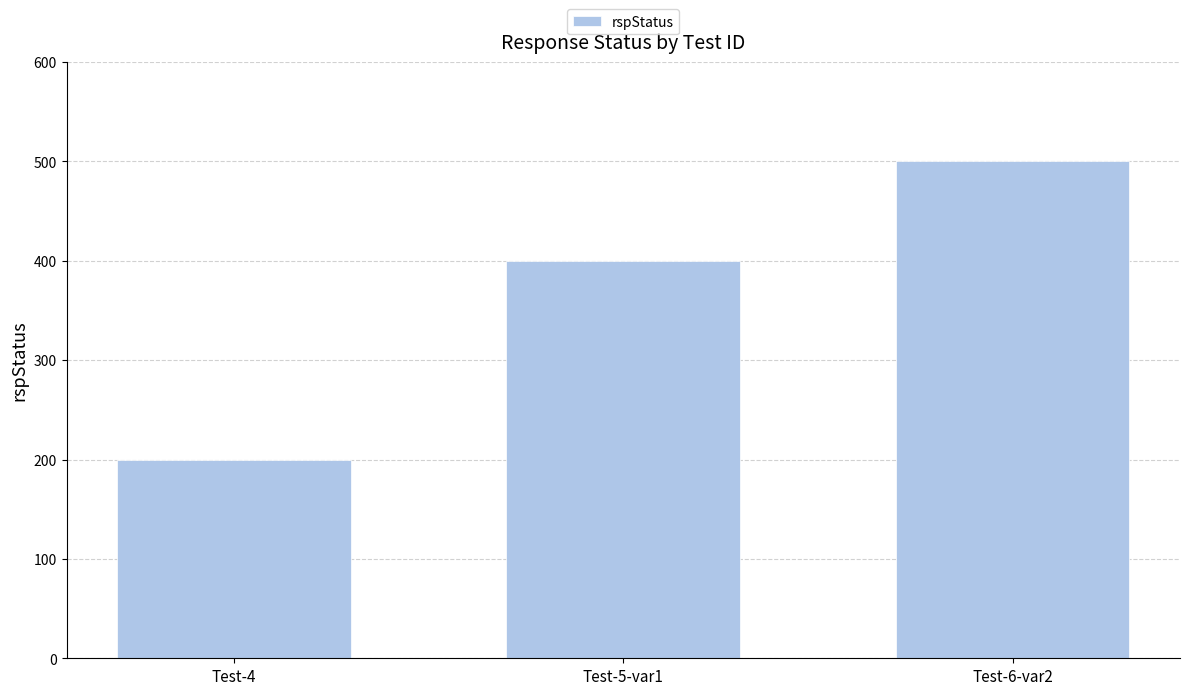

Read the value at Test-5-var1, to the nearest 10.

400